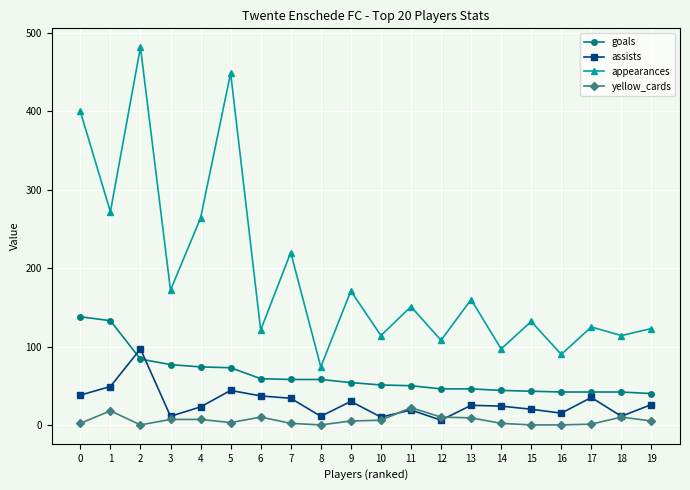

What is the maximum value for assists?

97